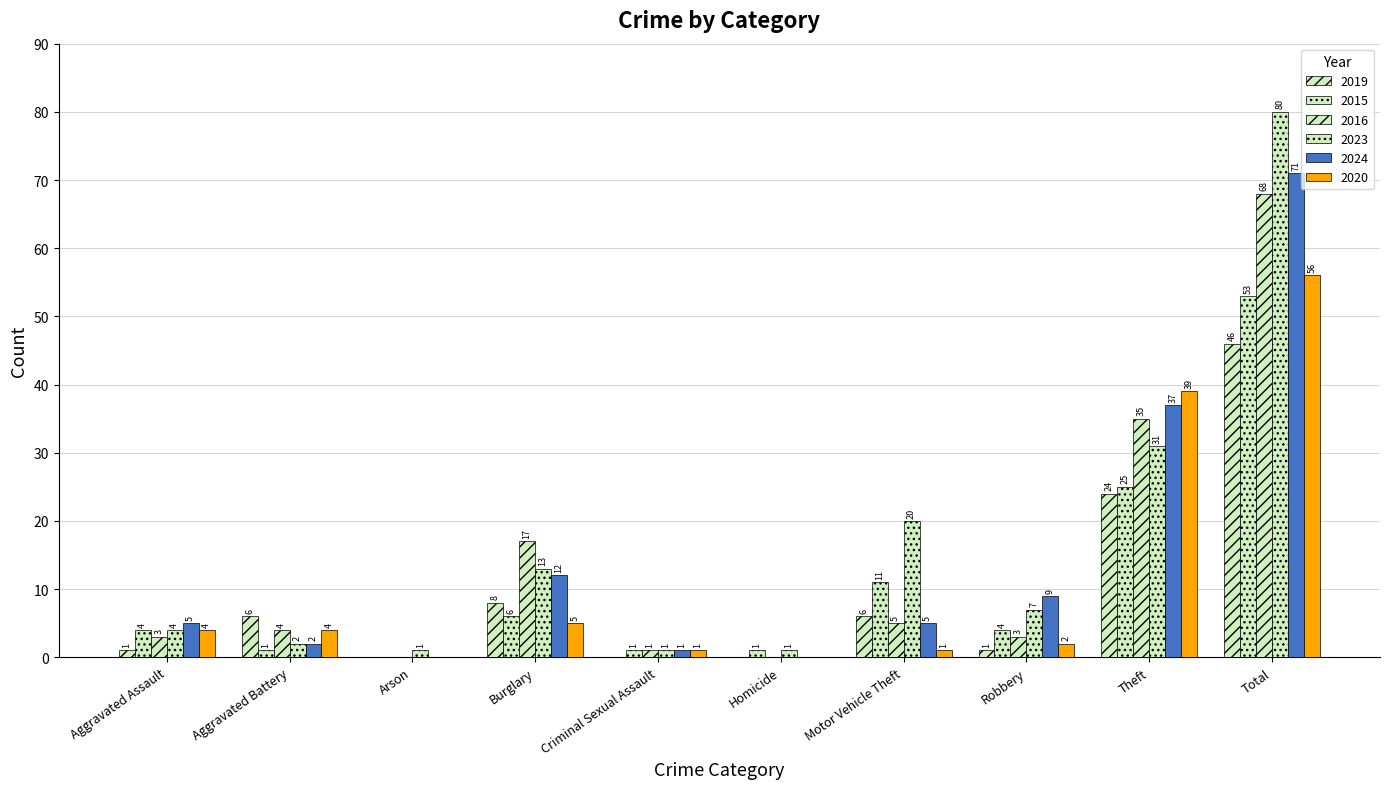

How many values in 2019 are above zero?

7